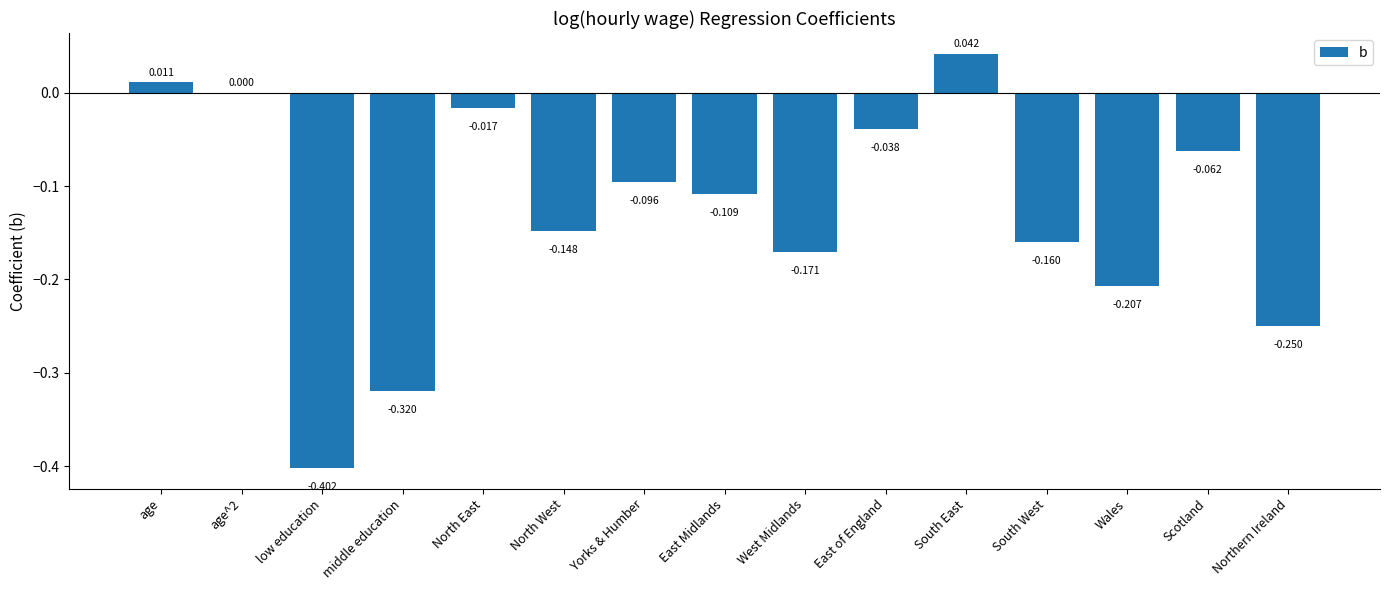

At which category does the chart reach its peak across all series?

South East